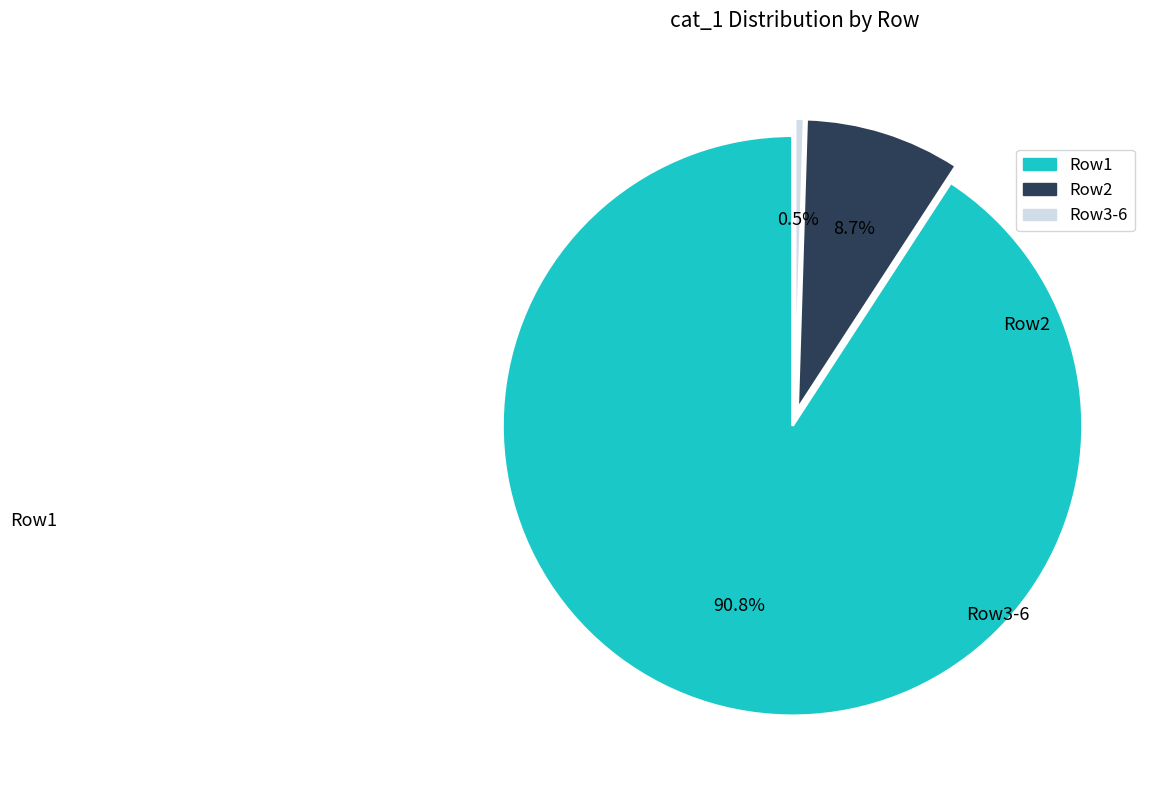

Count the number of slices in the pie.

3